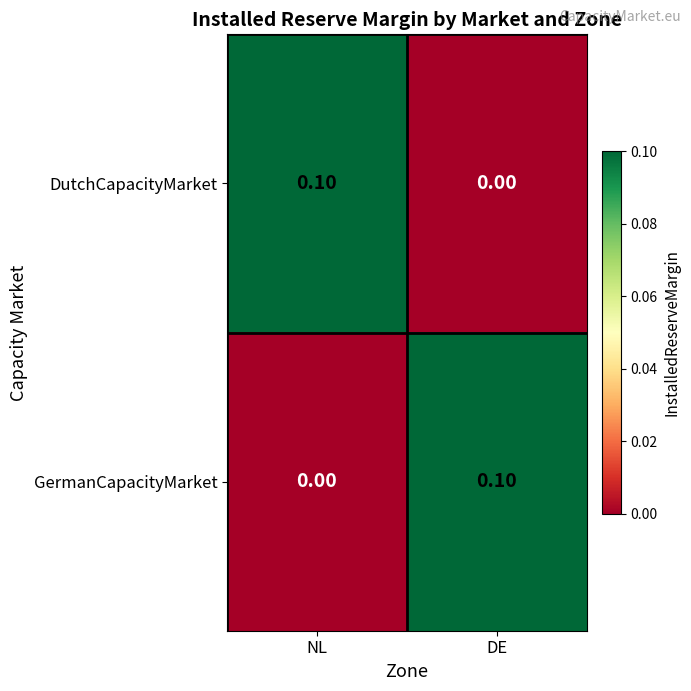

At which label does GermanCapacityMarket reach its peak?

DE